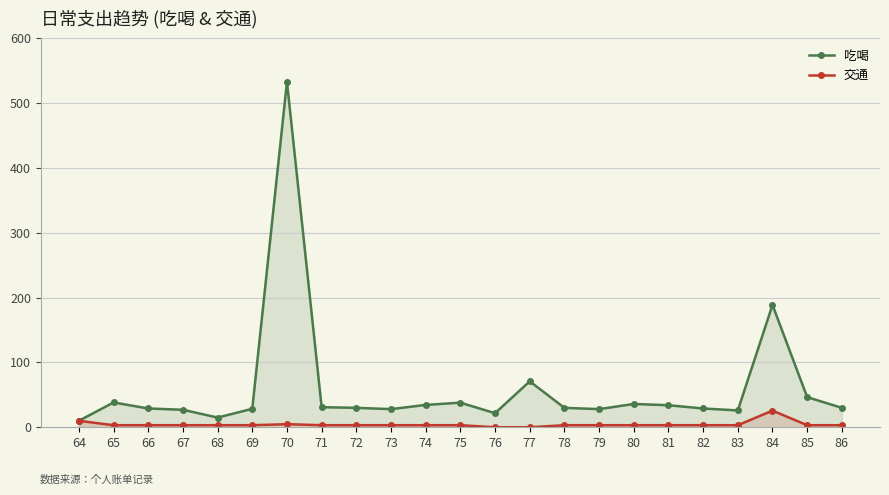

What is the maximum value for 吃喝?

533.0